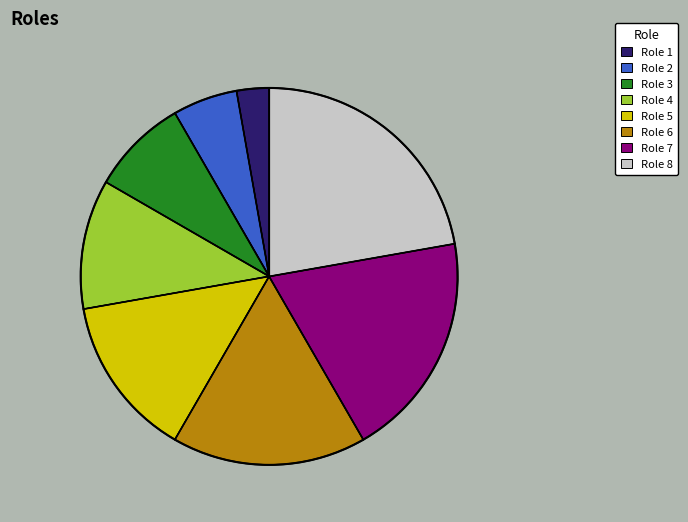

Rank the categories by value from lowest to highest.

Role 1, Role 2, Role 3, Role 4, Role 5, Role 6, Role 7, Role 8